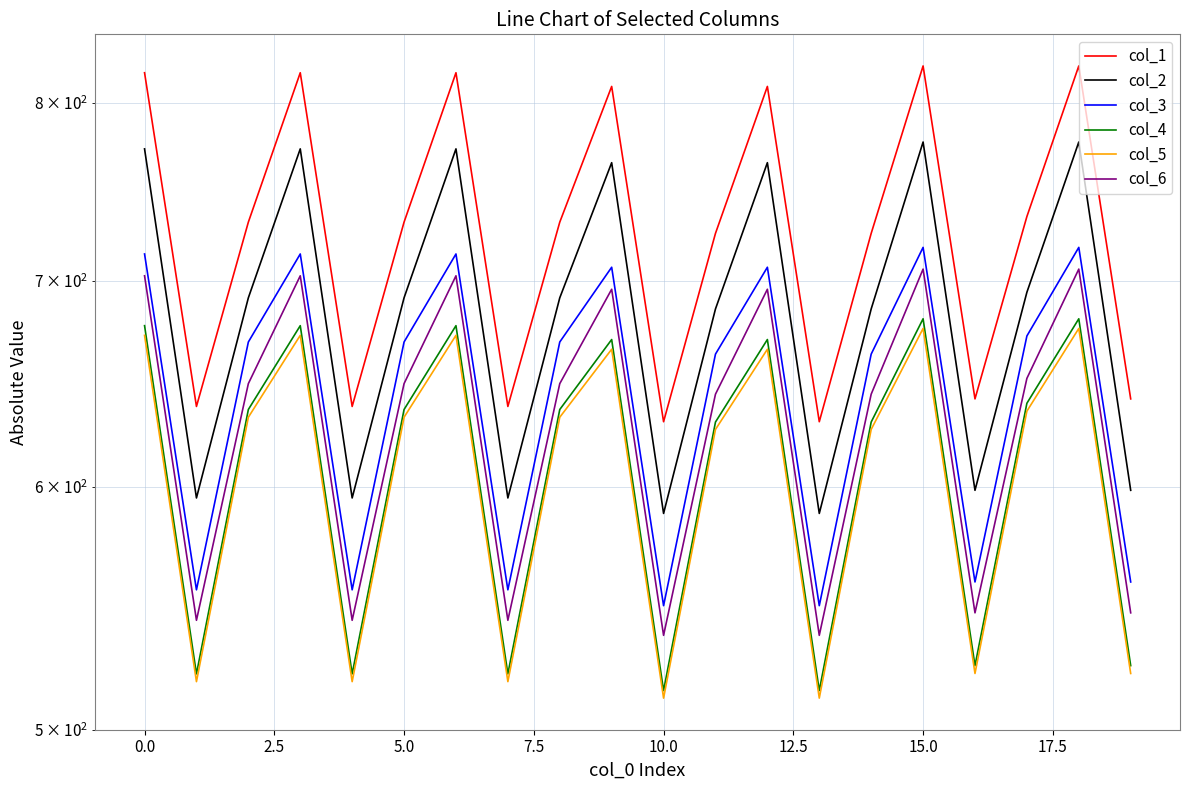

Between 15.0 and 15, which series saw the biggest shift?

col_1